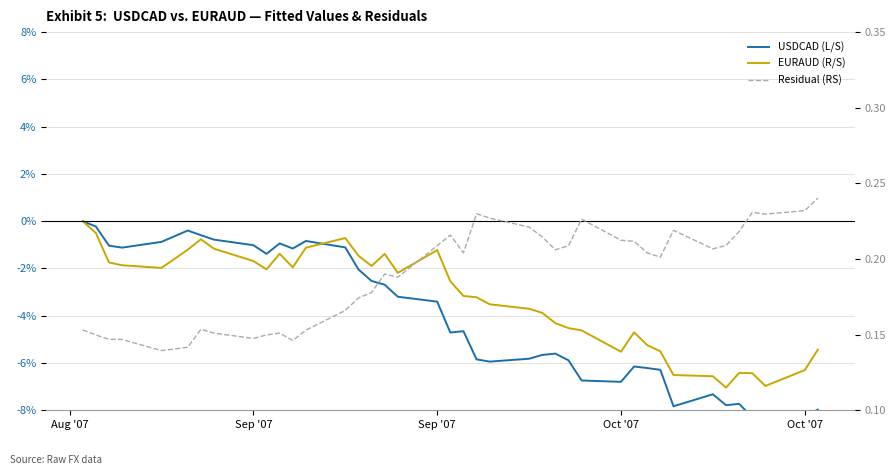

Reading right to left, extract all data points from this chart.

USDCAD (L/S): -8.0	-8.3	-8.7	-8.3	-7.7	-7.8	-7.3	-7.8	-6.3	-6.2	-6.1	-6.8	-6.7	-5.9	-5.6	-5.7	-5.8	-5.9	-5.8	-4.7	-4.7	-3.4	-3.2	-2.7	-2.5	-2.0	-1.1	-0.8	-1.2	-0.9	-1.4	-1.0	-0.8	-0.6	-0.4	-0.9	-1.1	-1.0	-0.2	0.0
EURAUD (R/S): -5.4	-6.3	-7.0	-6.4	-6.4	-7.0	-6.6	-6.5	-5.5	-5.2	-4.7	-5.5	-4.6	-4.5	-4.3	-3.9	-3.7	-3.5	-3.2	-3.2	-2.5	-1.2	-2.2	-1.4	-1.9	-1.5	-0.7	-1.1	-2.0	-1.4	-2.0	-1.7	-1.2	-0.8	-1.2	-2.0	-1.9	-1.7	-0.5	0.0
Residual (RS): 0.2	0.2	0.2	0.2	0.2	0.2	0.2	0.2	0.2	0.2	0.2	0.2	0.2	0.2	0.2	0.2	0.2	0.2	0.2	0.2	0.2	0.2	0.2	0.2	0.2	0.2	0.2	0.2	0.1	0.2	0.1	0.1	0.2	0.2	0.1	0.1	0.1	0.1	0.1	0.2